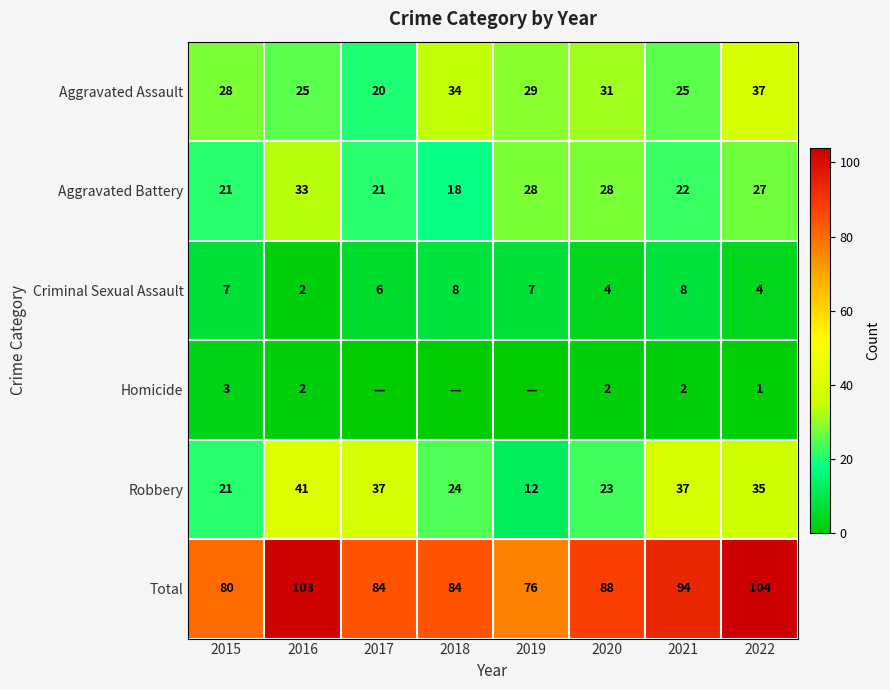

What is the total value across all series at 2019?

152